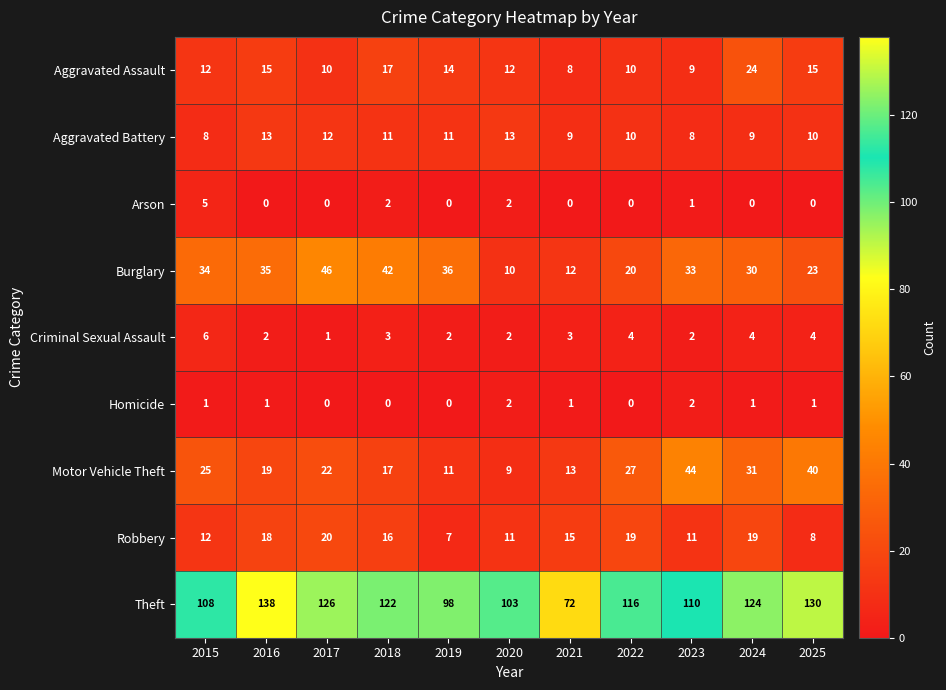

True or false: Robbery has a value of 20 at 2017.

True